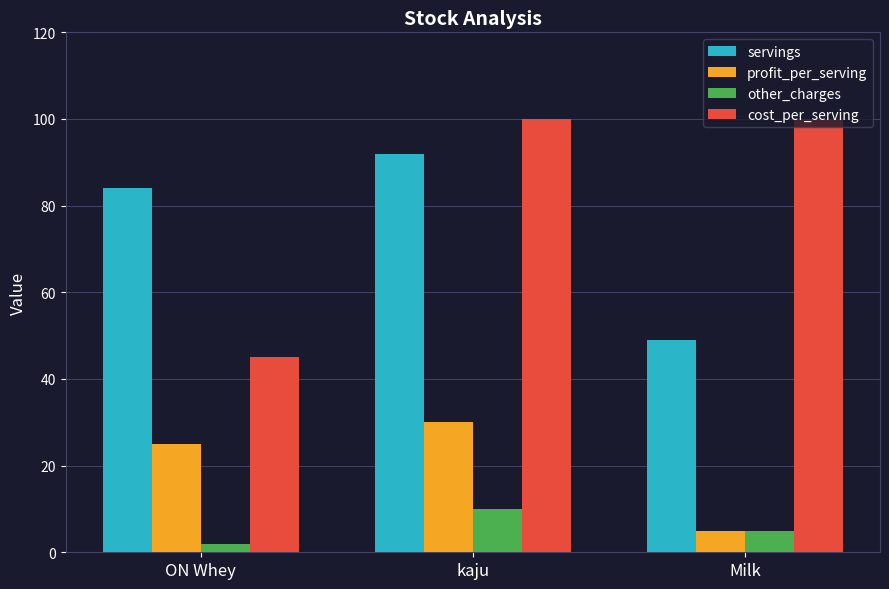

What is the label of the 2nd bar from the right?

kaju